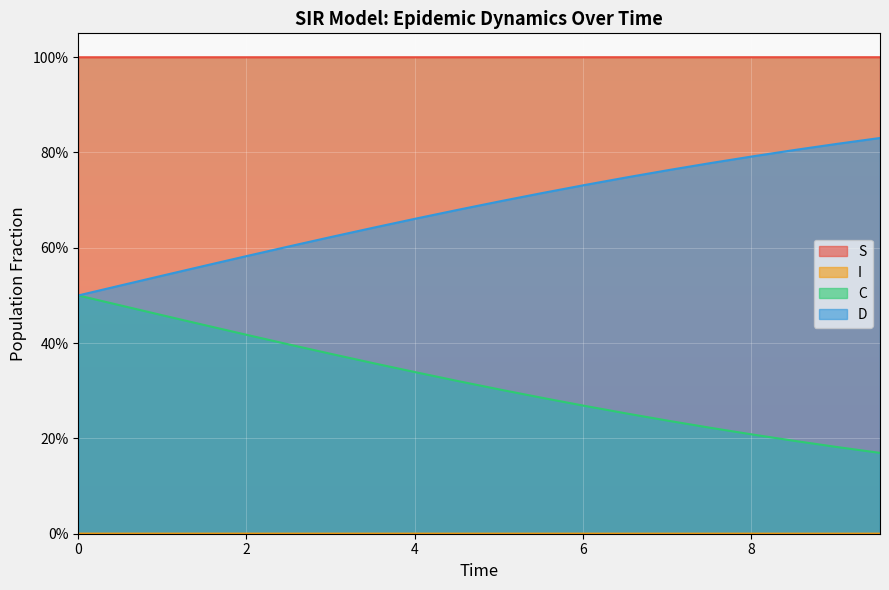

Reading left to right, extract all data points from this chart.

S: 1.0	1.0	1.0	1.0	1.0	1.0	1.0	1.0	1.0	1.0	1.0	1.0	1.0	1.0	1.0	1.0	1.0	1.0	1.0	1.0
I: 0.0	0.0	0.0	0.0	0.0	0.0	0.0	0.0	0.0	0.0	0.0	0.0	0.0	0.0	0.0	0.0	0.0	0.0	0.0	0.0
C: 0.5	0.5	0.5	0.4	0.4	0.4	0.4	0.4	0.3	0.3	0.3	0.3	0.3	0.3	0.2	0.2	0.2	0.2	0.2	0.2
D: 0.5	0.5	0.5	0.6	0.6	0.6	0.6	0.6	0.7	0.7	0.7	0.7	0.7	0.7	0.8	0.8	0.8	0.8	0.8	0.8